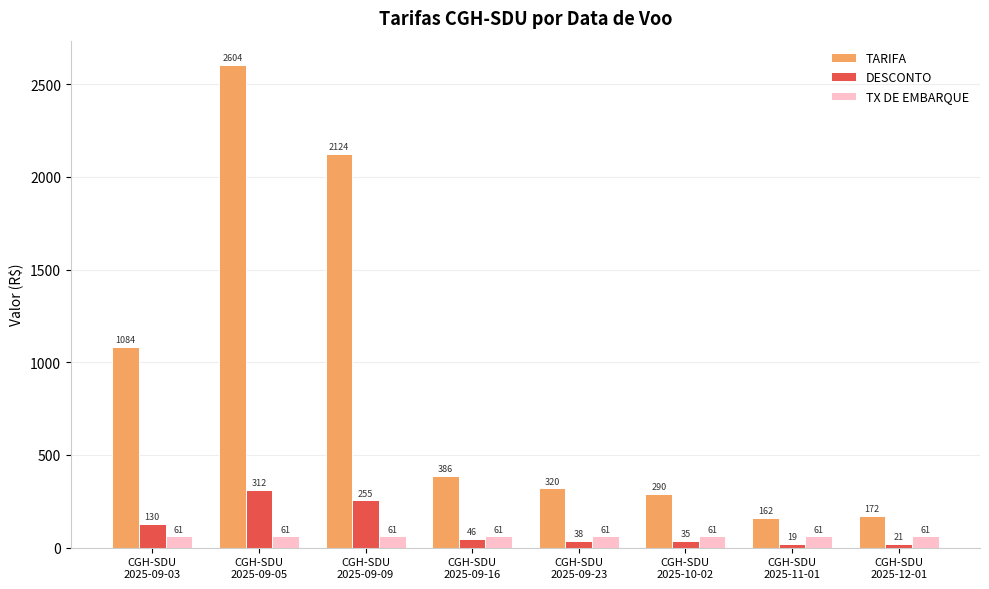

Is it true that DESCONTO equals 34.8 at CGH-SDU
2025-10-02?

True